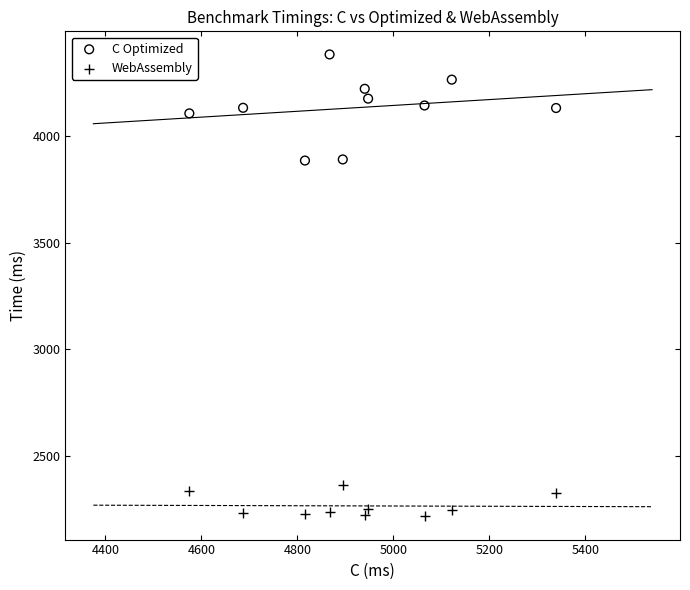

Which series contains the highest Y value?

C Optimized